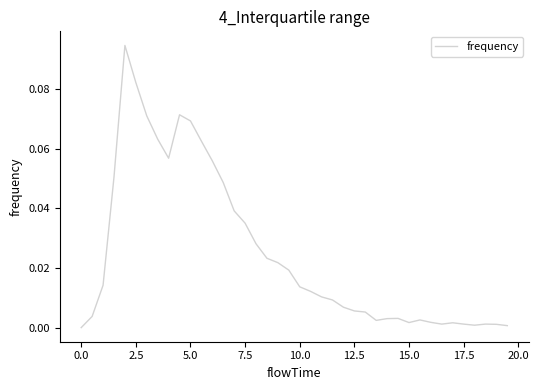

True or false: the data has more than 2 interior local peaks.

True